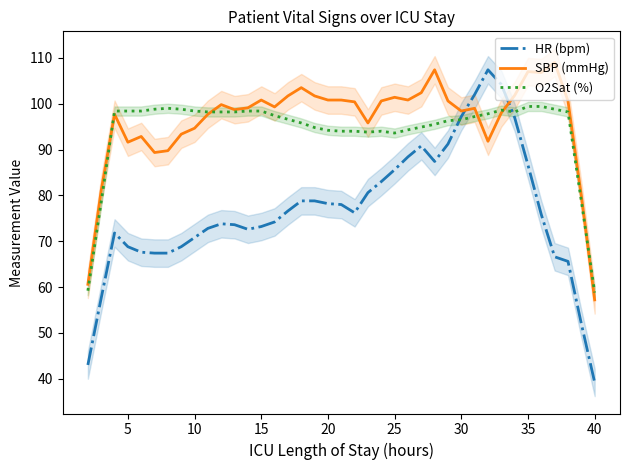

What is the difference between the maximum and minimum values in the O2Sat (%) series?

40.6